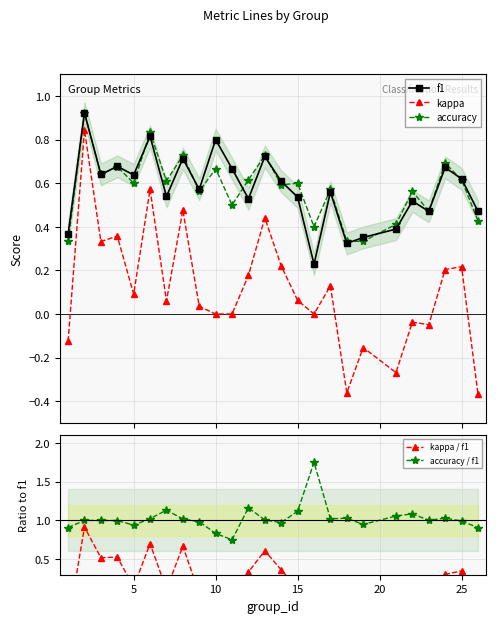

True or false: accuracy has more than 0 interior local peaks.

True